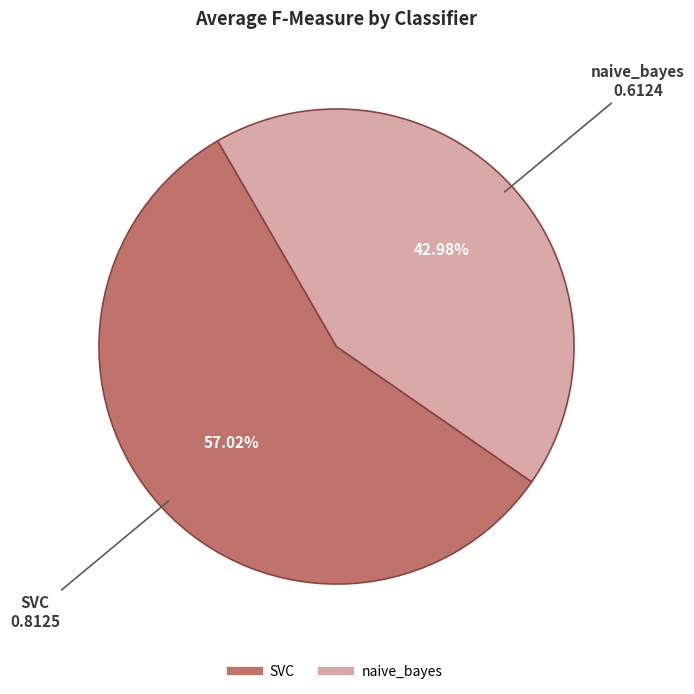

What is the majority slice?

SVC